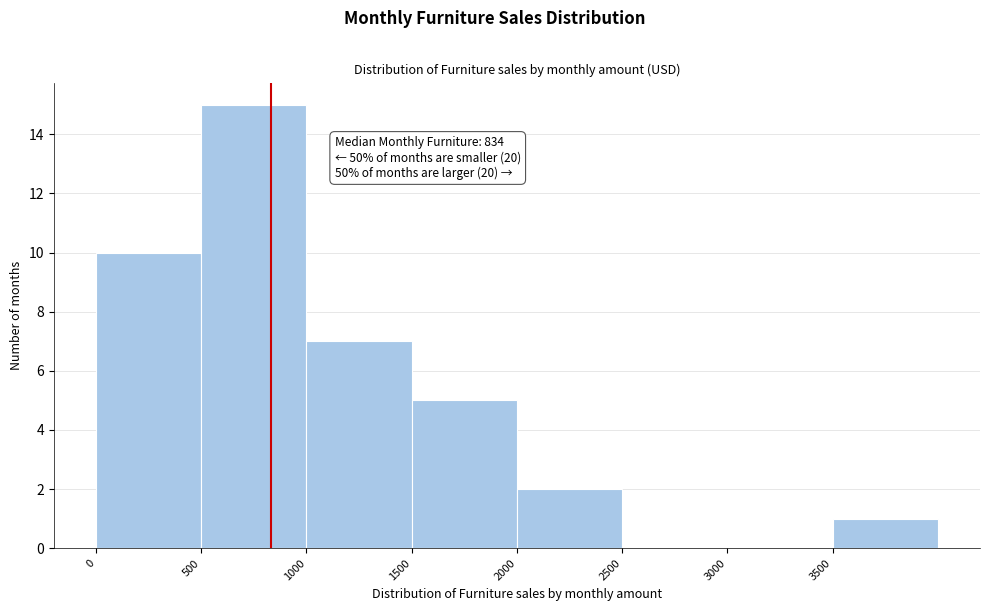

Over which range of the x-axis is the bar tallest?

500 to 1000